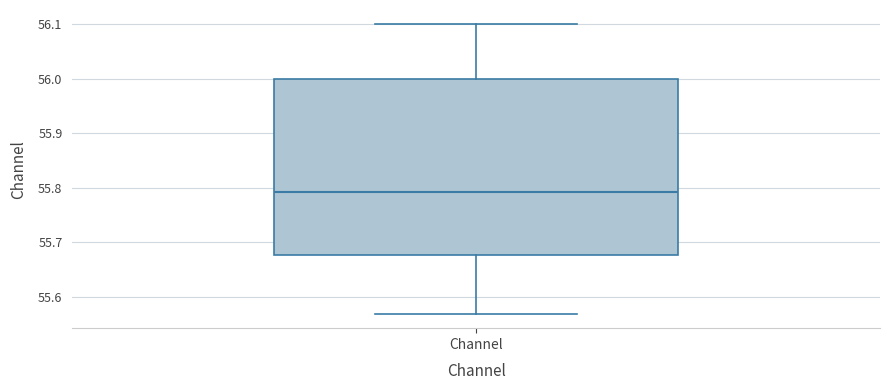

Where is the lower edge of the box for Channel on the y-axis? The values are not printed on the chart, so give them approximately, as read against the axis.

55.68